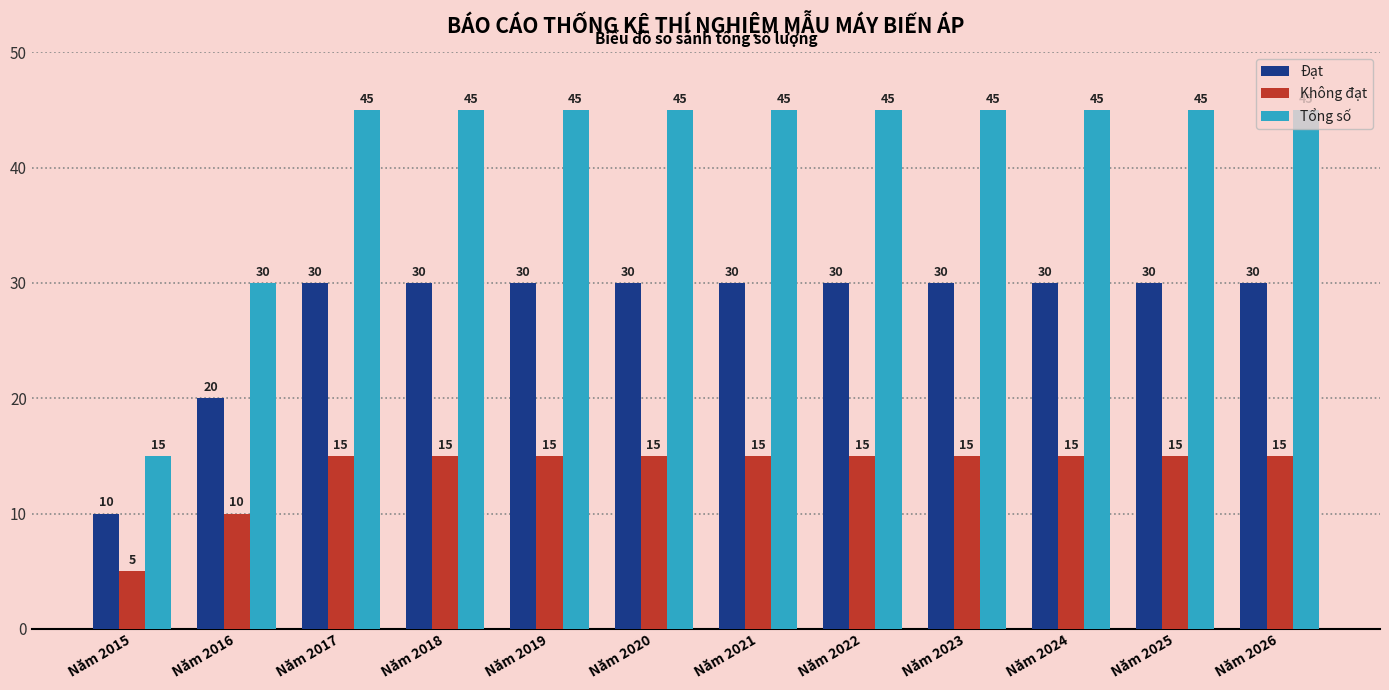

What is the difference between the second highest and second lowest values in the Không đạt series?

5